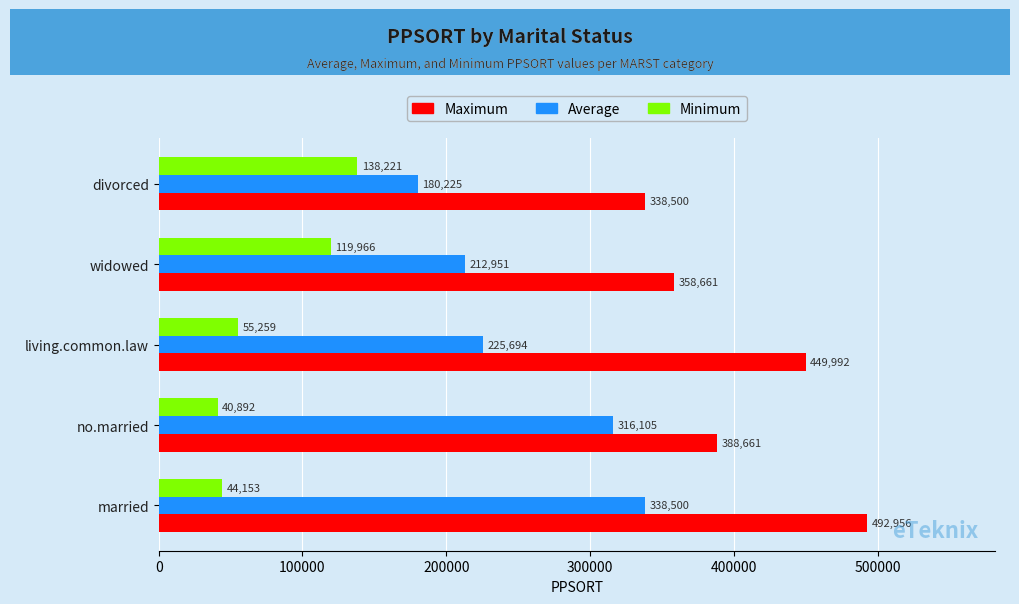

Between married and divorced, which series saw the biggest shift?

Average